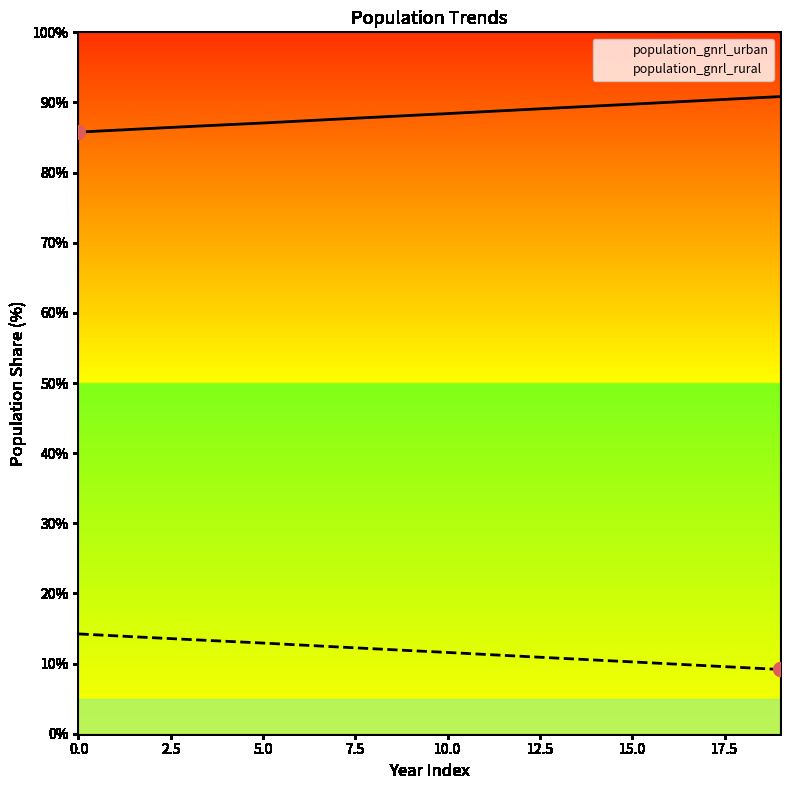

Which series contains the highest Y value?

population_gnrl_urban